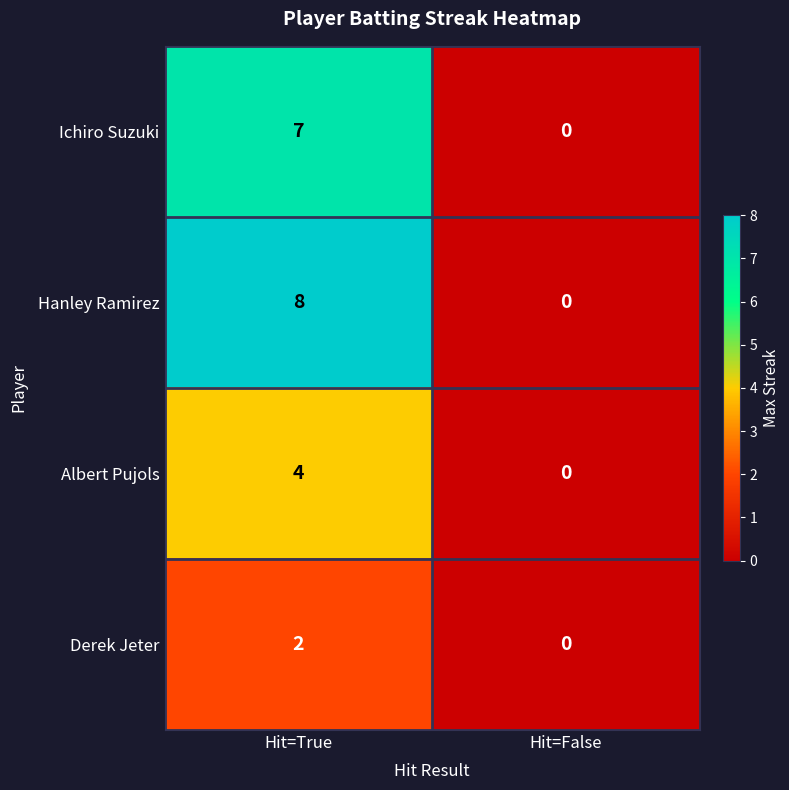

What is the difference between the maximum and minimum values in the Albert Pujols series?

4